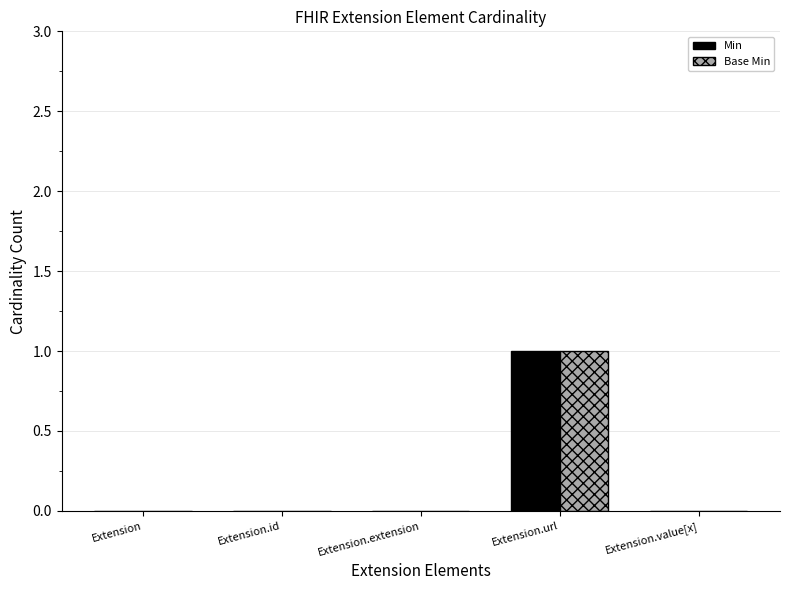

The value of Base Min at Extension.extension is 0. True or false?

True